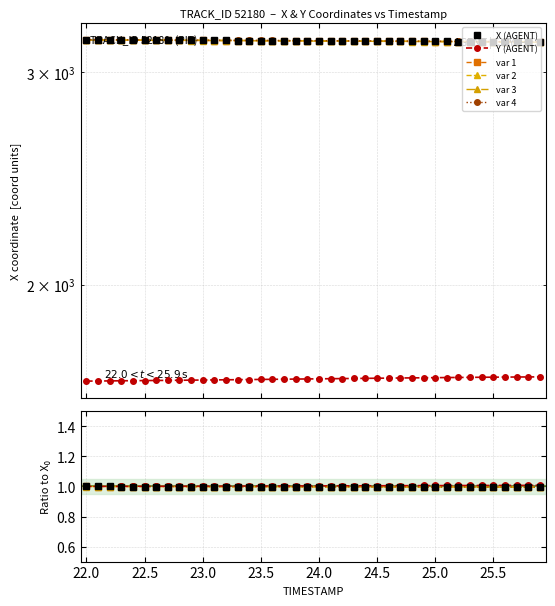

Which has a higher value, 25.8 or 24.3?

24.3